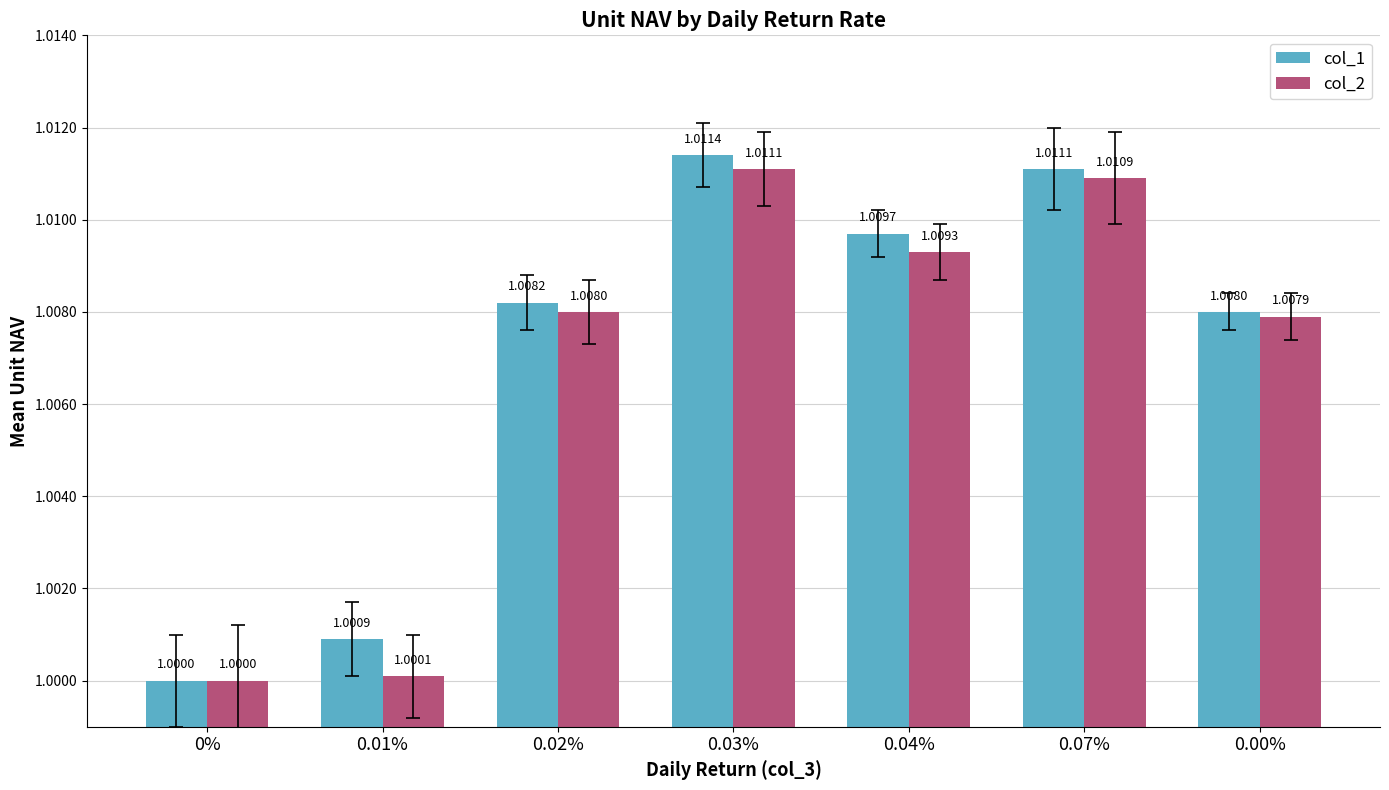

The col_1 series shows 1.8 at 0.00%. True or false?

False